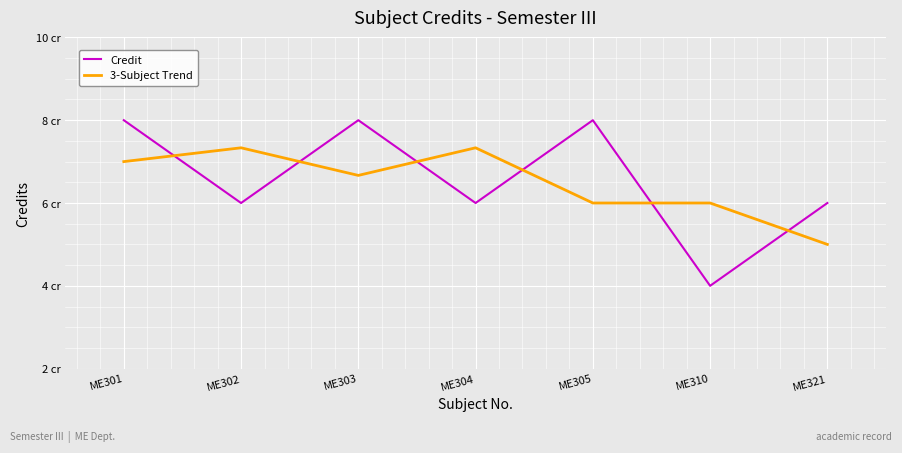

Where does the 3-Subject Trend series first go above 6?

ME301